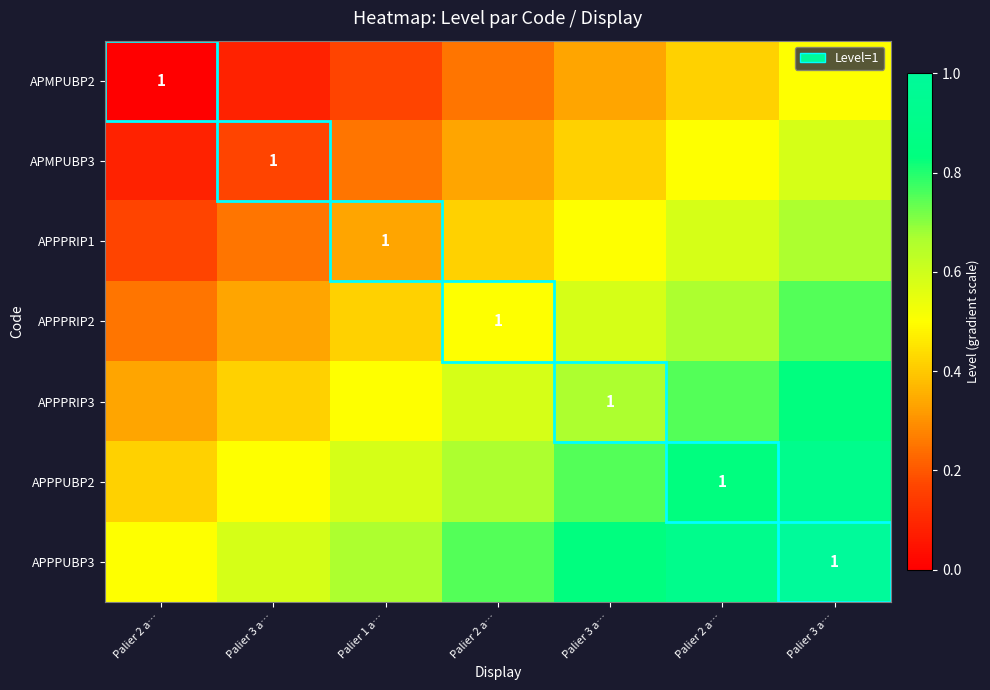

The value of APPPUBP3 at Palier 2 a… is 0.6. True or false?

False